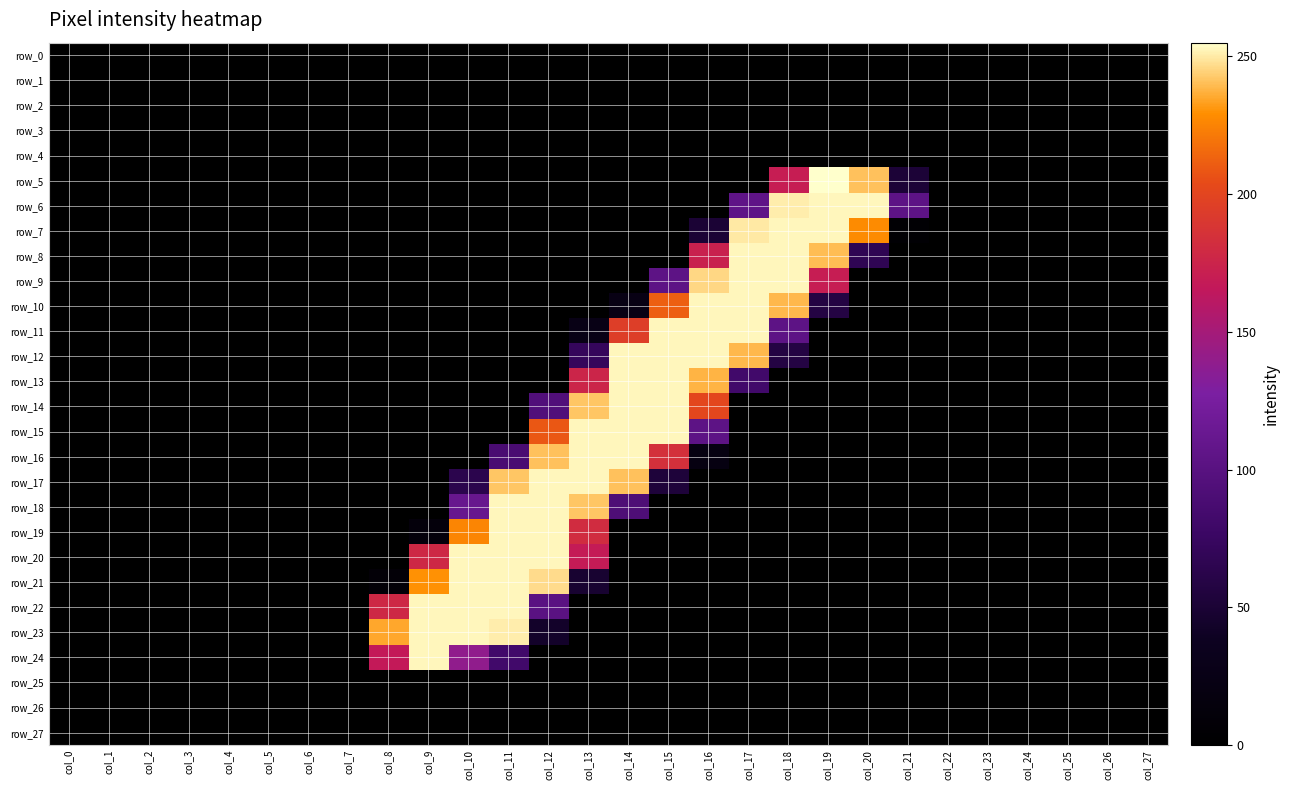

Which series has the largest range (max minus min)?

row_5